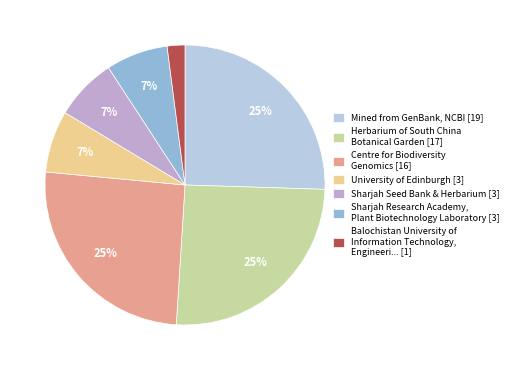

To the nearest percent, what is the difference between the largest and smallest slice percentages?

23%